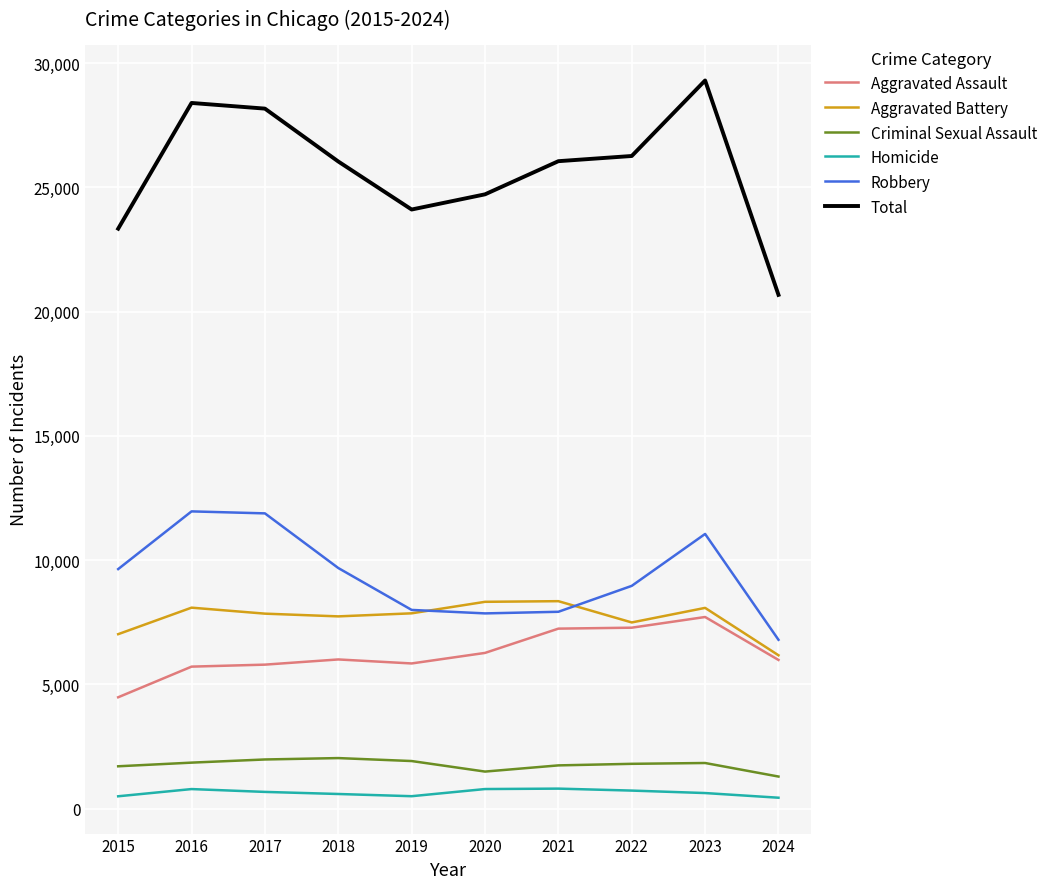

How many lines are shown in the chart?

6